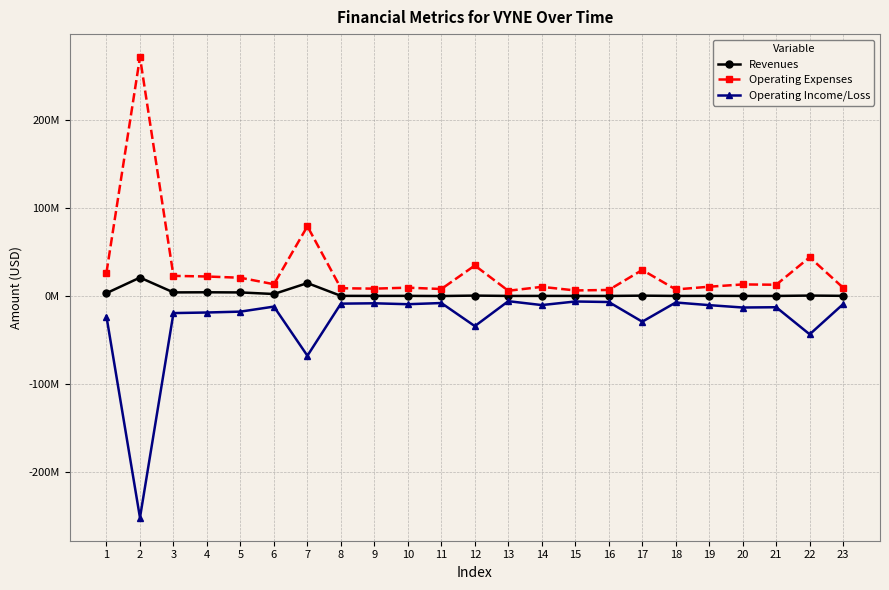

At which category is the sum across all series the highest?

2